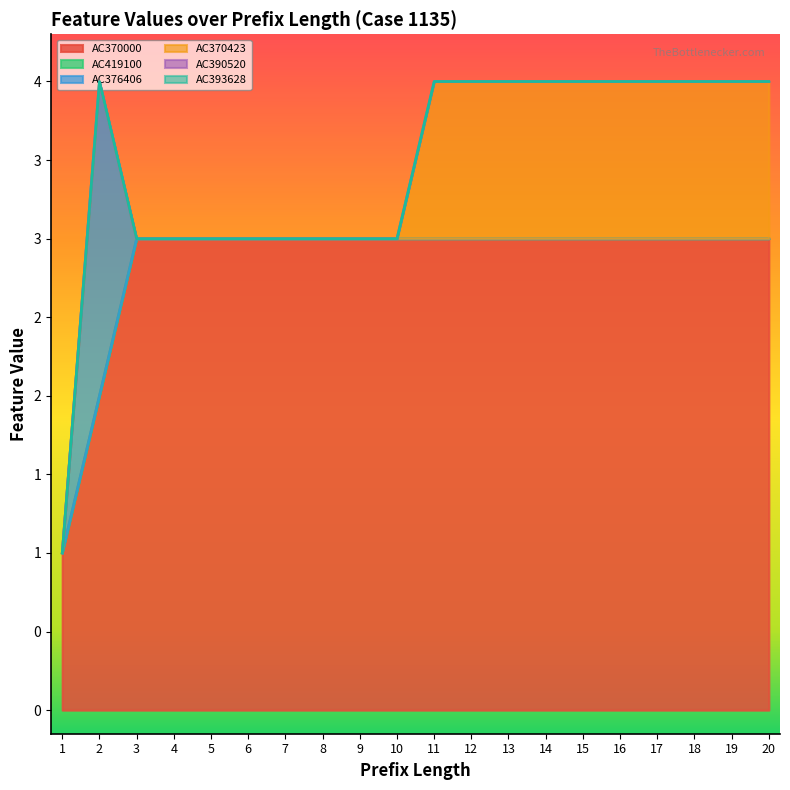

Is it true that AC370000 equals 3 at 15?

True